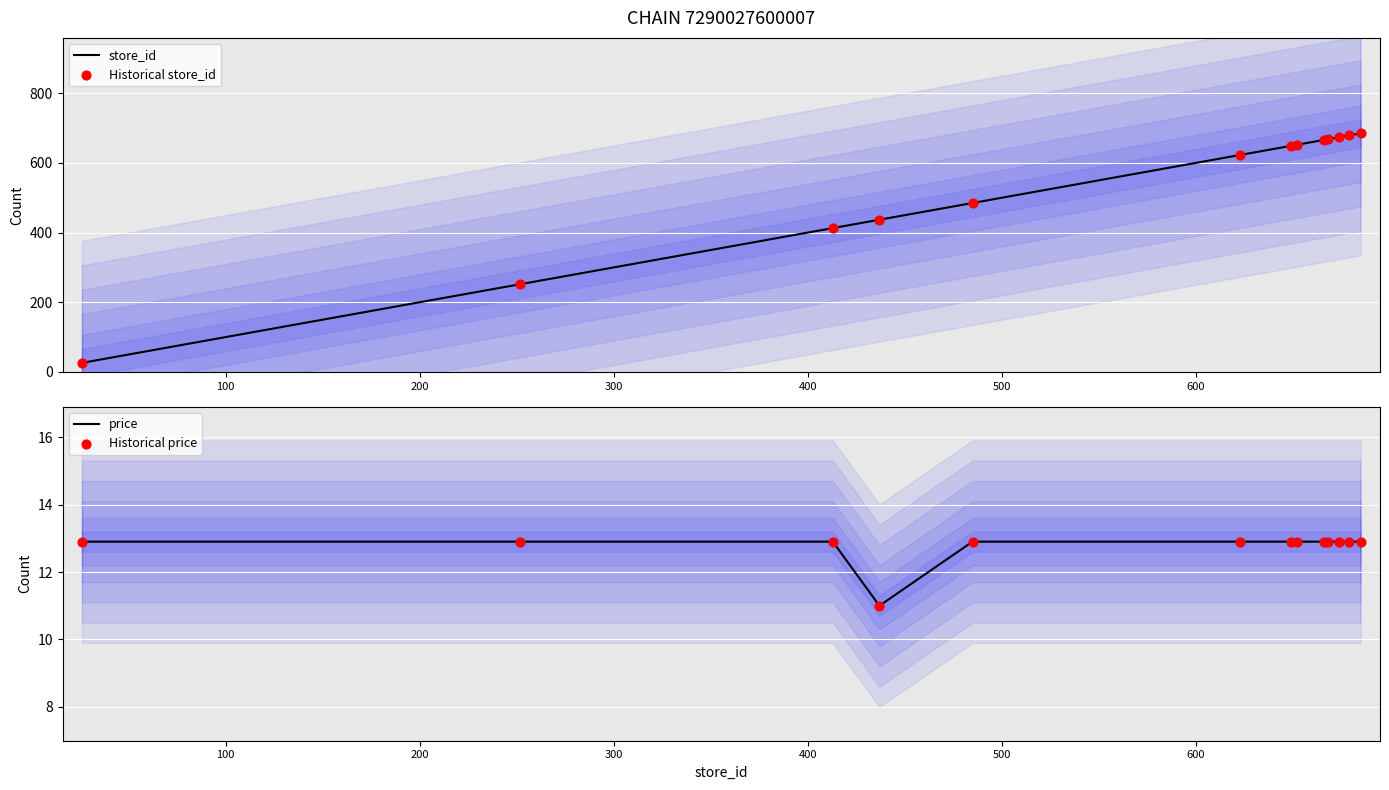

Which series reaches the maximum Y coordinate?

store_id